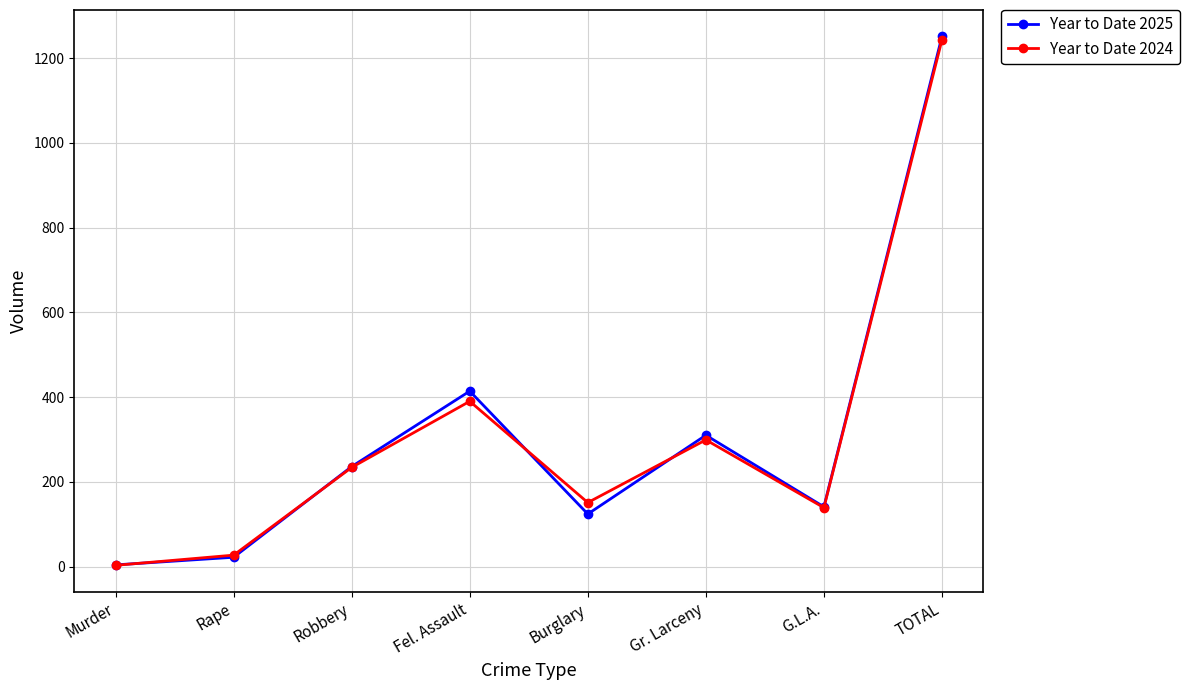

Which category has the highest value in the Year to Date 2024 series?

TOTAL